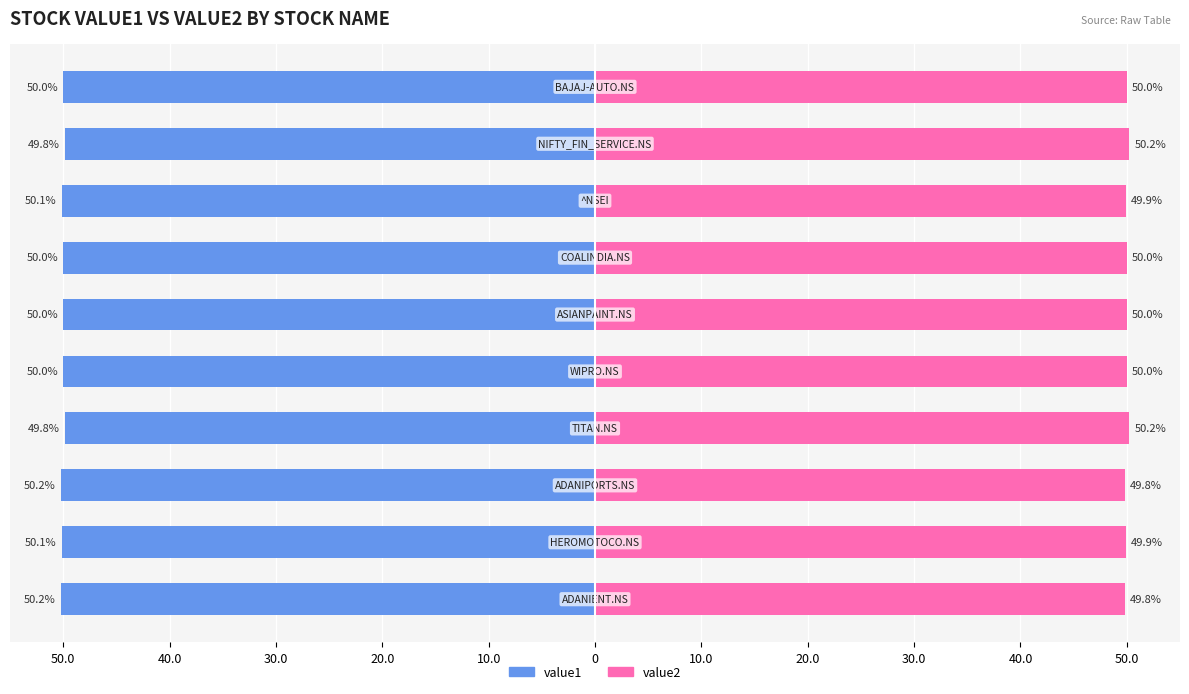

List the series in order of their overall mean, lowest first.

value1, value2